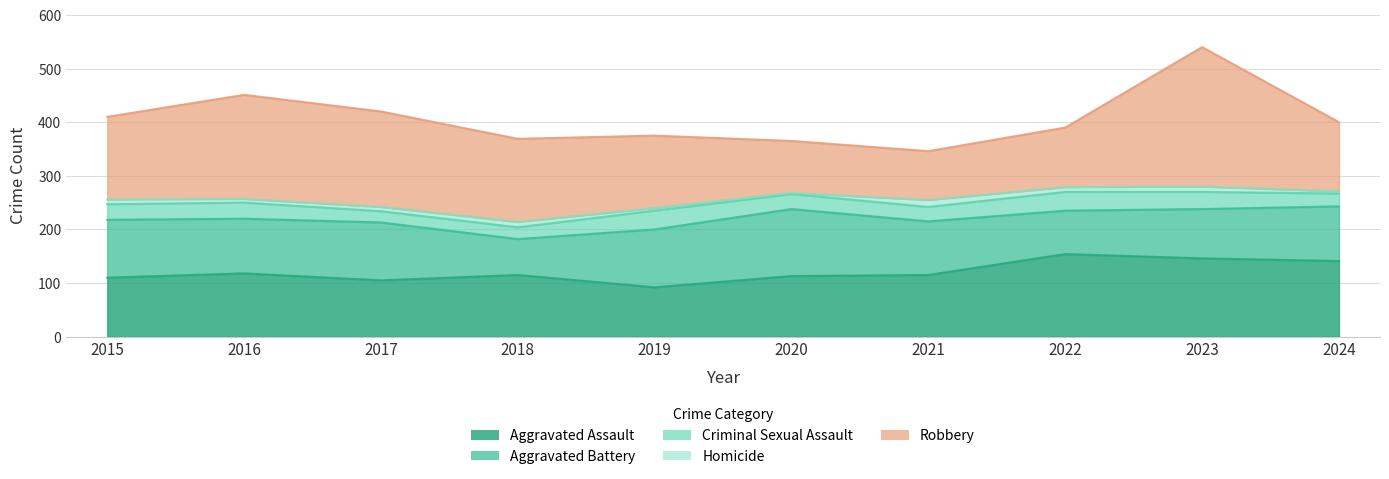

Where is the first local maximum for Robbery?

2016